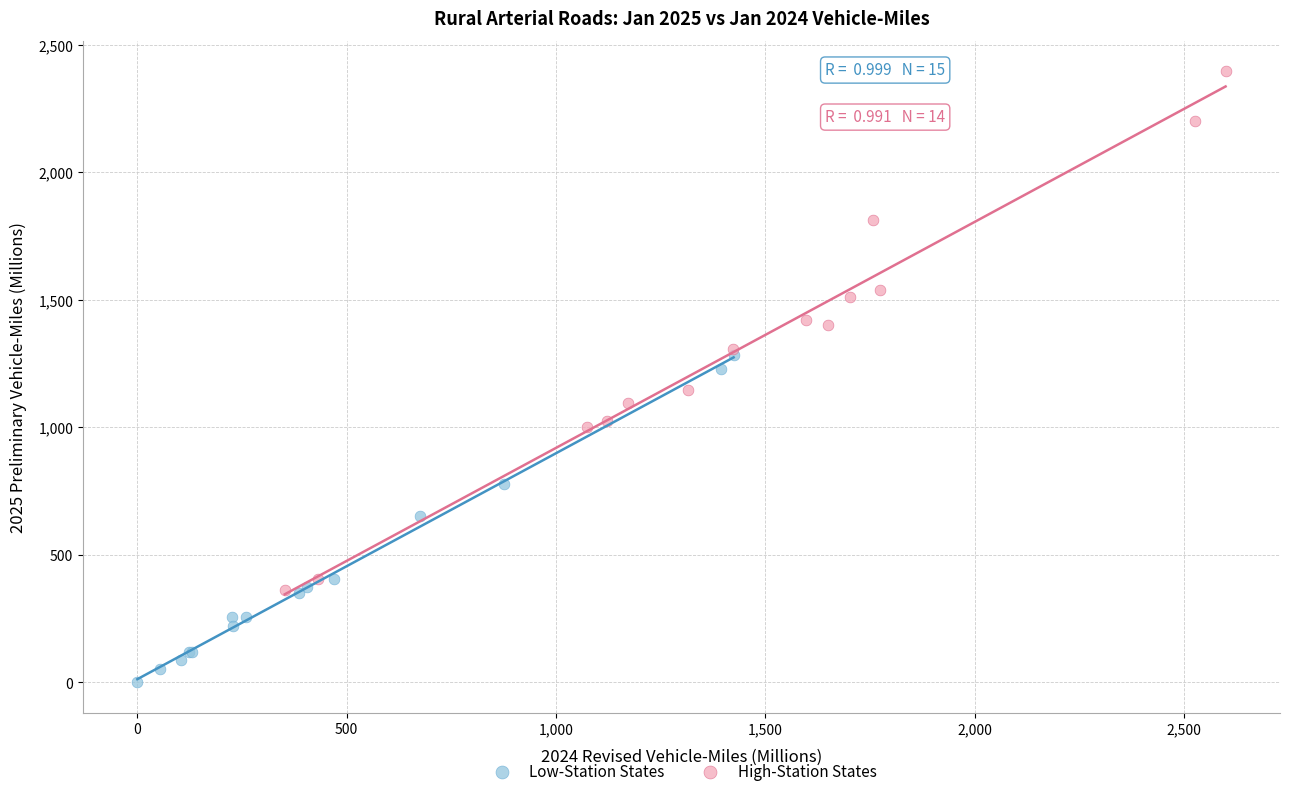

What are all the series names shown in the legend?

Low-Station States, High-Station States